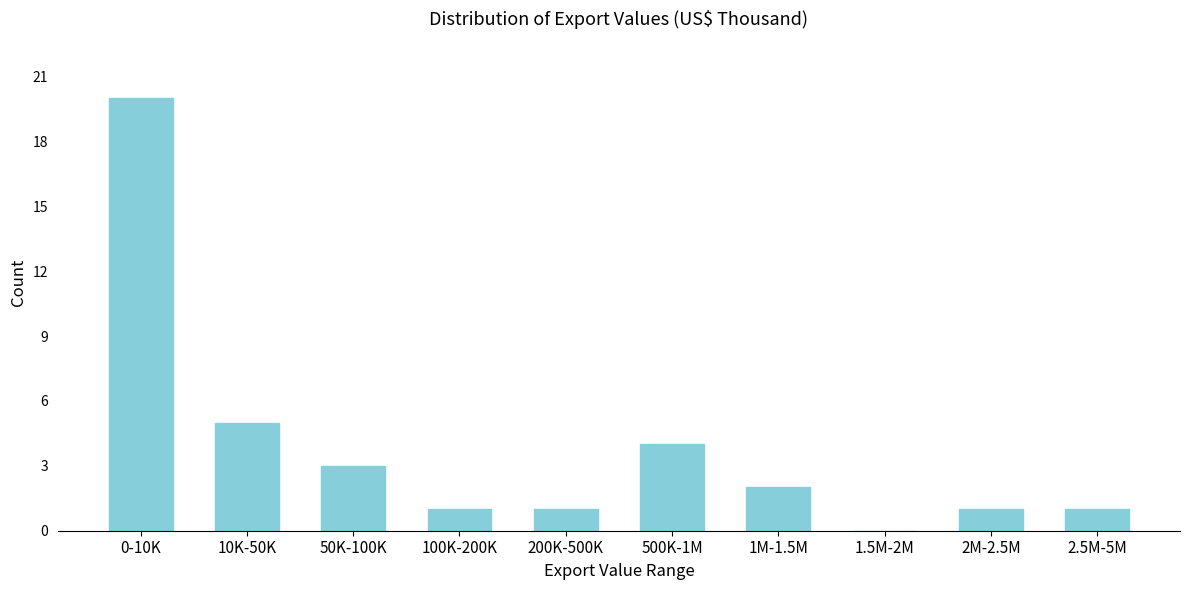

Reading left to right, transcribe all the data shown in this chart.

0-10K=20	10K-50K=5	50K-100K=3	100K-200K=1	200K-500K=1	500K-1M=4	1M-1.5M=2	1.5M-2M=0	2M-2.5M=1	2.5M-5M=1